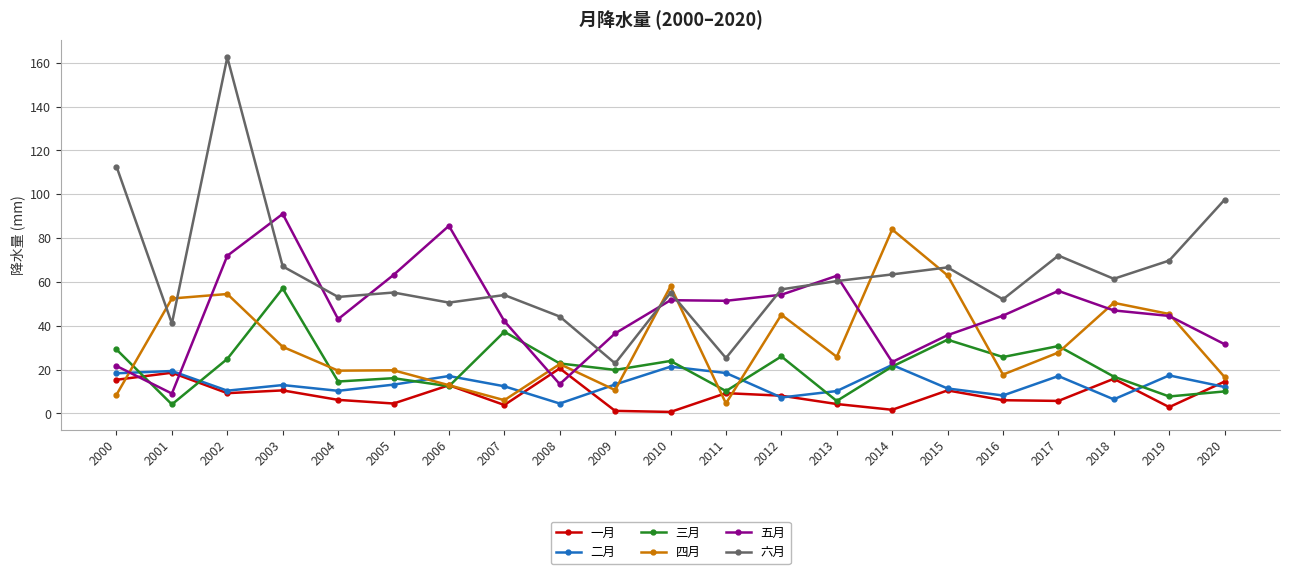

What are all the series names shown in the legend?

一月, 二月, 三月, 四月, 五月, 六月